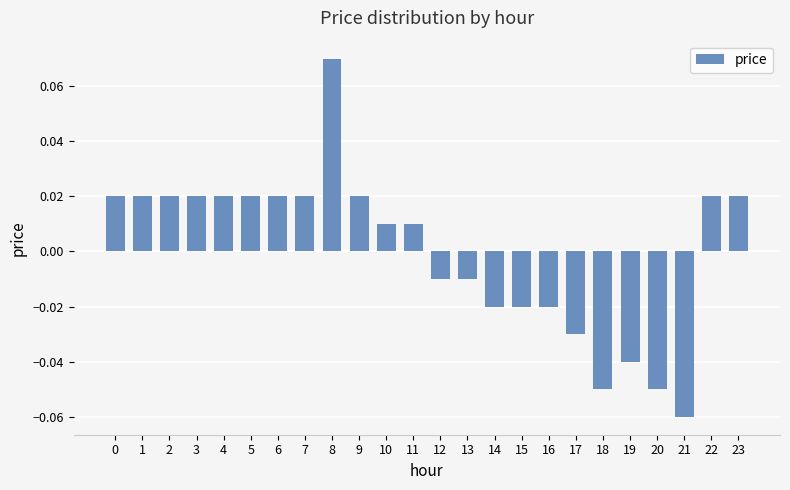

Between 9 and 16, which is larger?

9